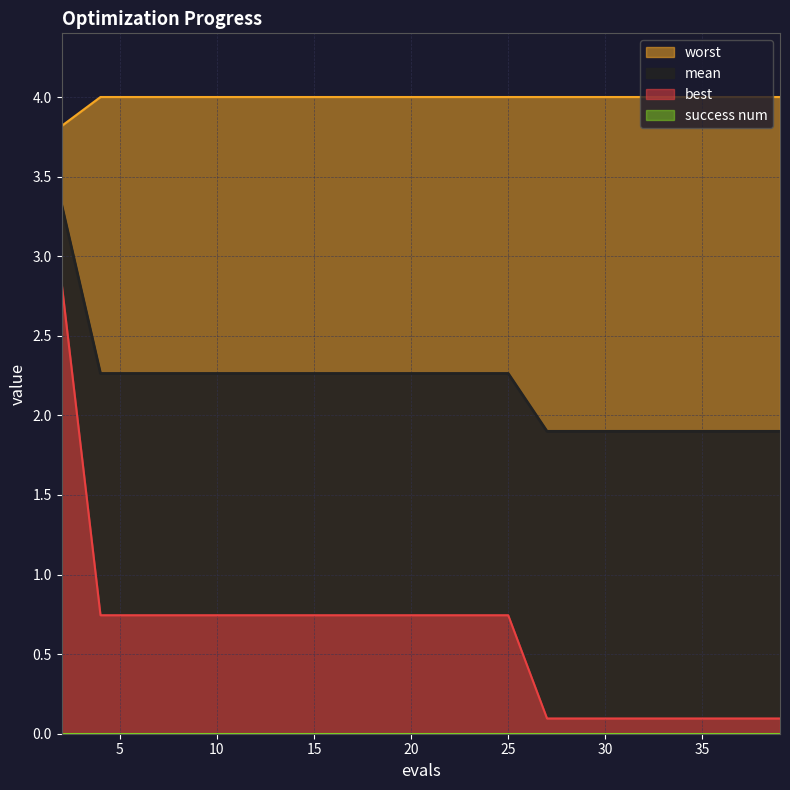

True or false: worst and best intersect in this chart.

False